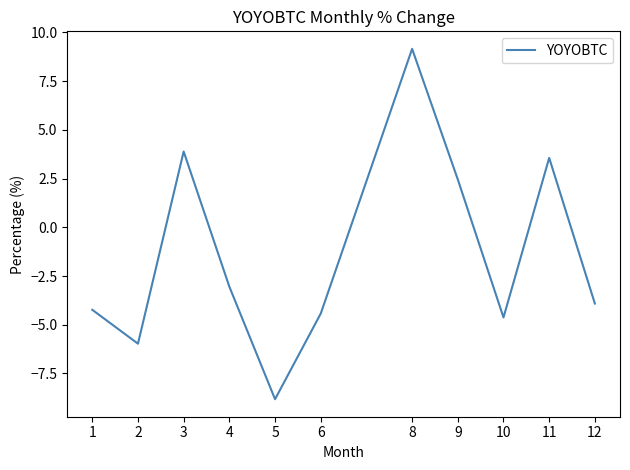

What is the change in value from 9 to 10?

-7.1